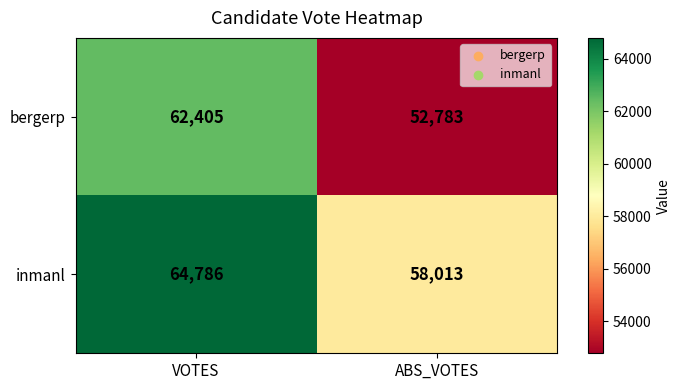

What is the difference between the maximum and minimum values in the bergerp series?

9622